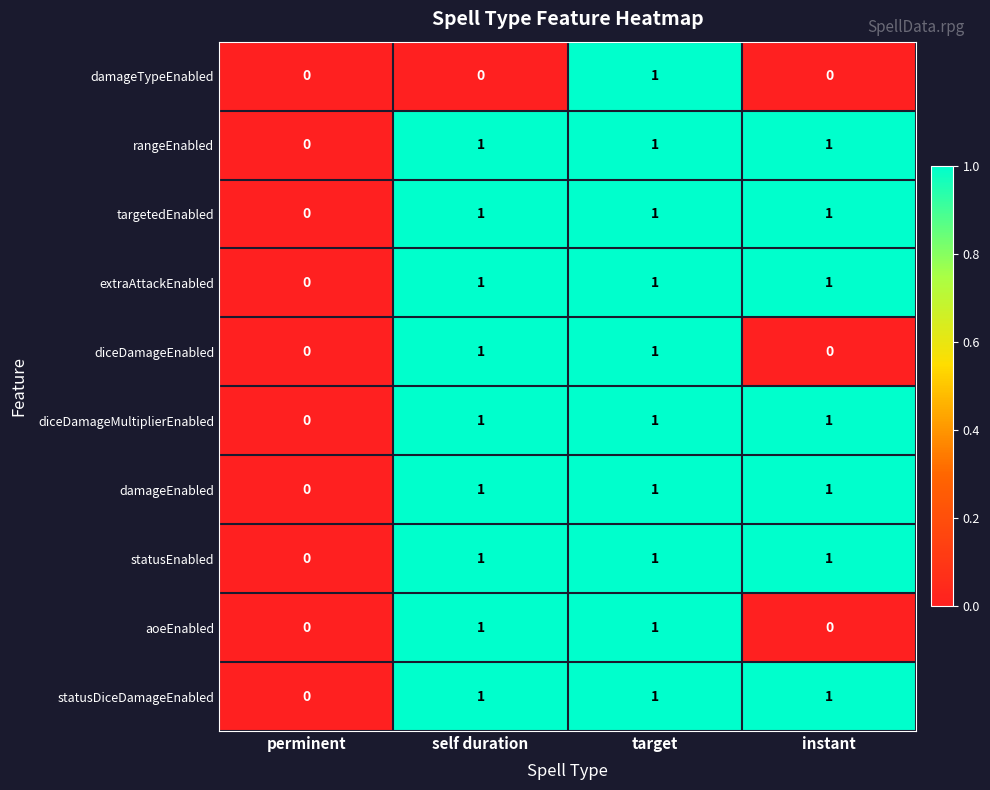

What is the sum of all statusEnabled values?

3